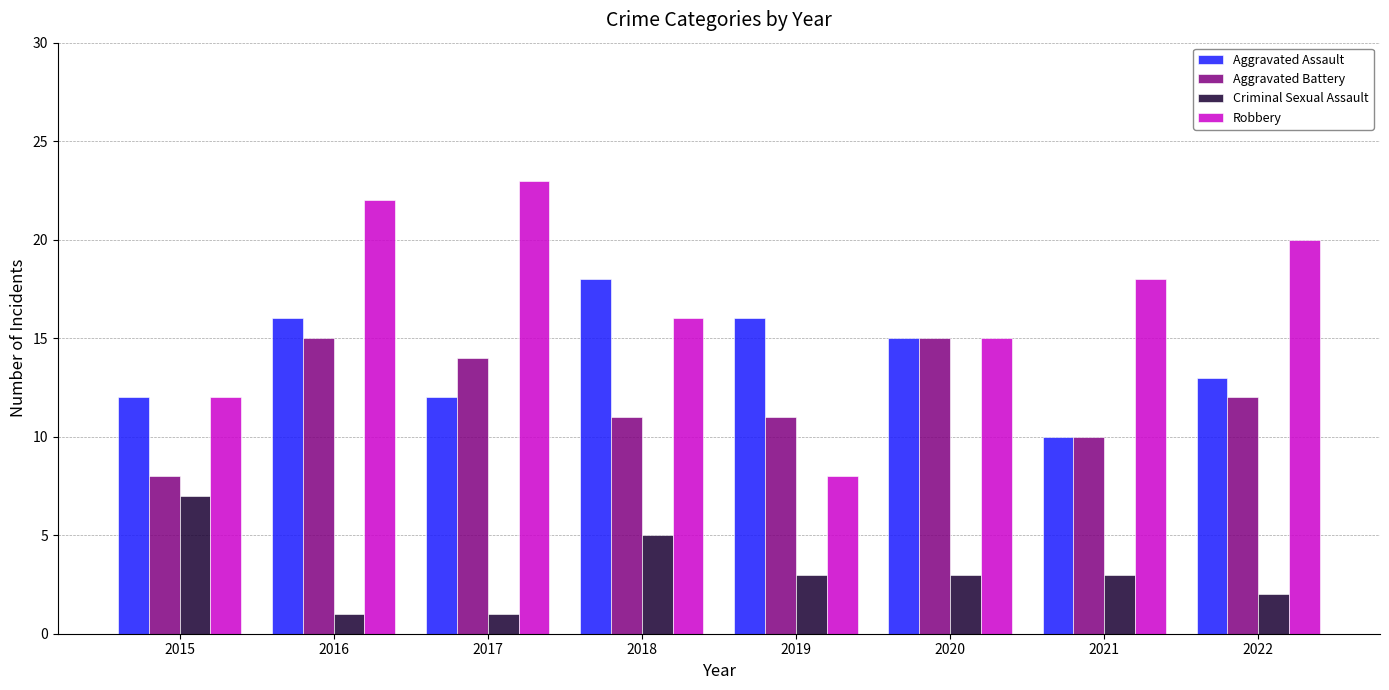

What is the value of the Aggravated Assault bar at the 2nd from the left?

16